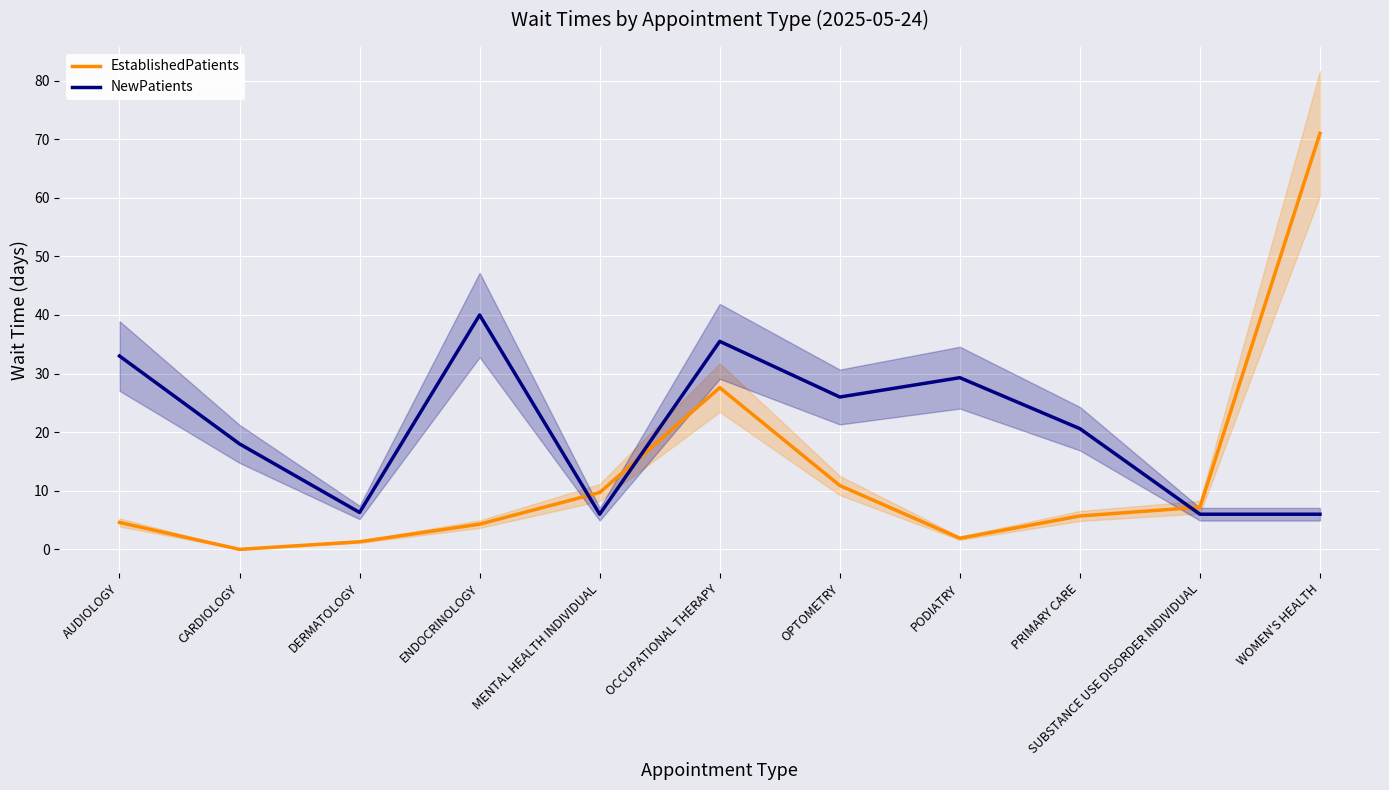

At which label does NewPatients first exceed 20?

AUDIOLOGY